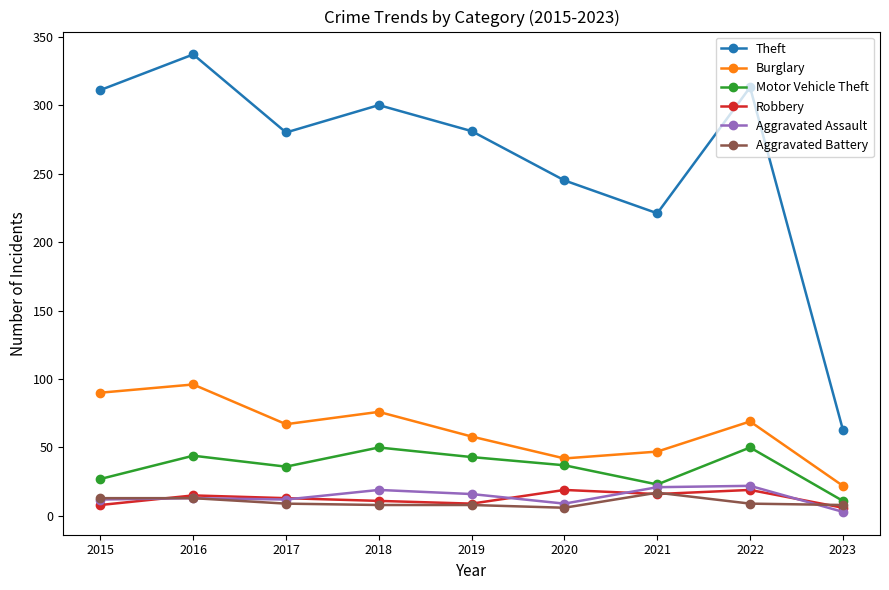

At which category is the sum across all series the highest?

2016